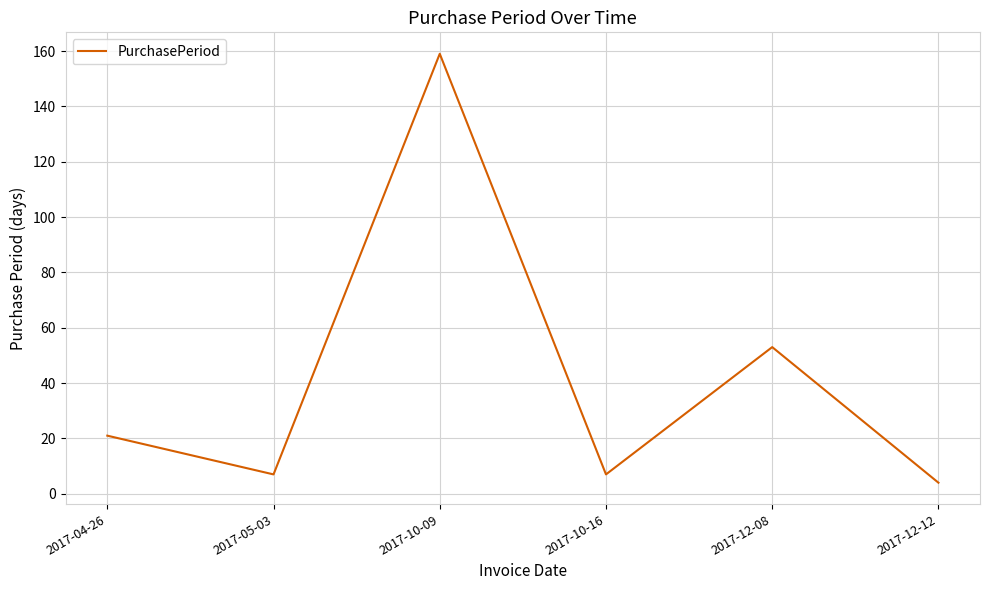

Does the chart display data point markers on the line(s)?

No